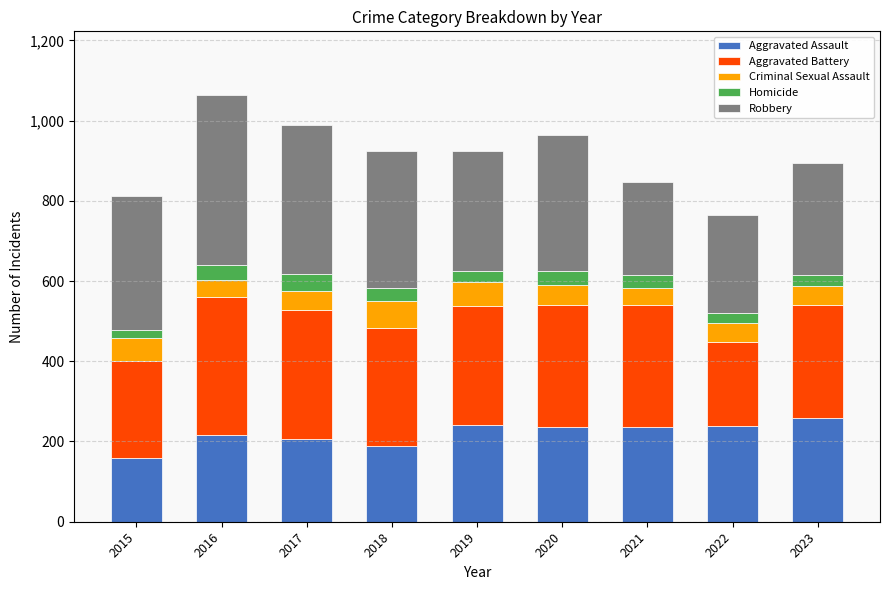

Is it true that Aggravated Assault equals 272 at 2015?

False